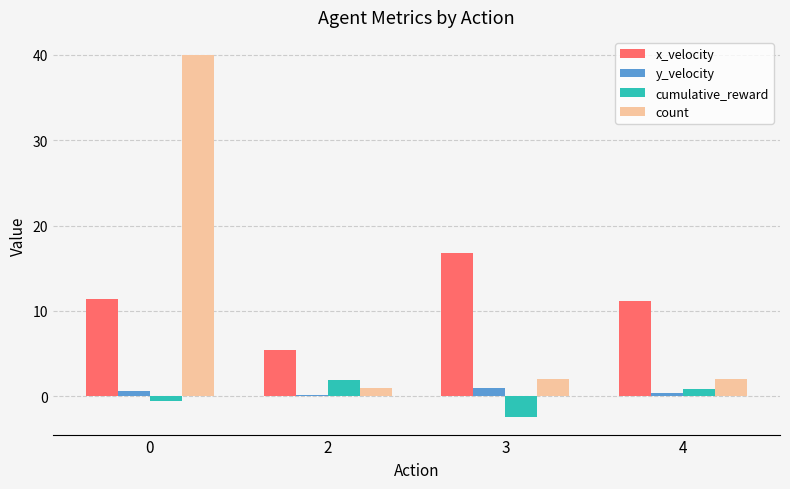

How many bars are there in each group?

4